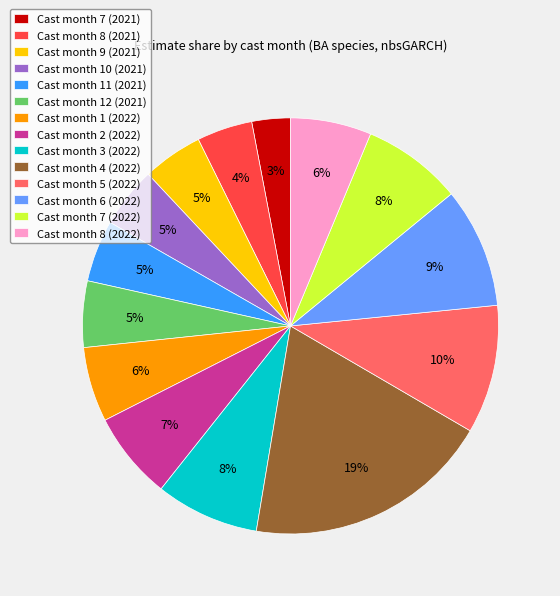

True or false: Cast month 8 (2022) accounts for 6% of the total.

True